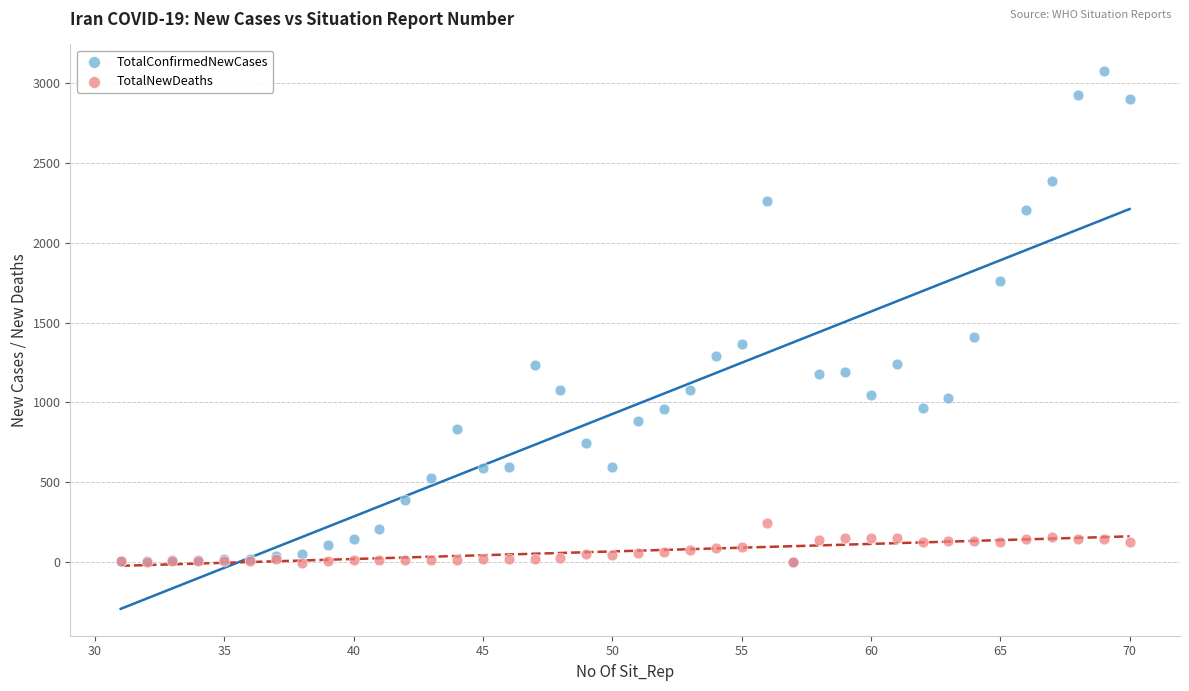

In the TotalConfirmedNewCases series, what Y value is closest to 1538?

1411